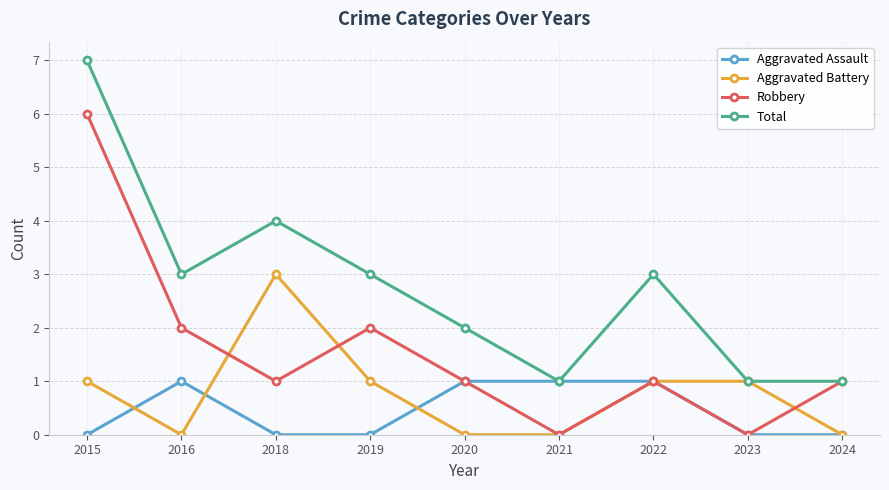

Reading right to left, list all the values displayed in this chart.

Aggravated Assault: 2024=0	2023=0	2022=1	2021=1	2020=1	2019=0	2018=0	2016=1	2015=0
Aggravated Battery: 2024=0	2023=1	2022=1	2021=0	2020=0	2019=1	2018=3	2016=0	2015=1
Robbery: 2024=1	2023=0	2022=1	2021=0	2020=1	2019=2	2018=1	2016=2	2015=6
Total: 2024=1	2023=1	2022=3	2021=1	2020=2	2019=3	2018=4	2016=3	2015=7